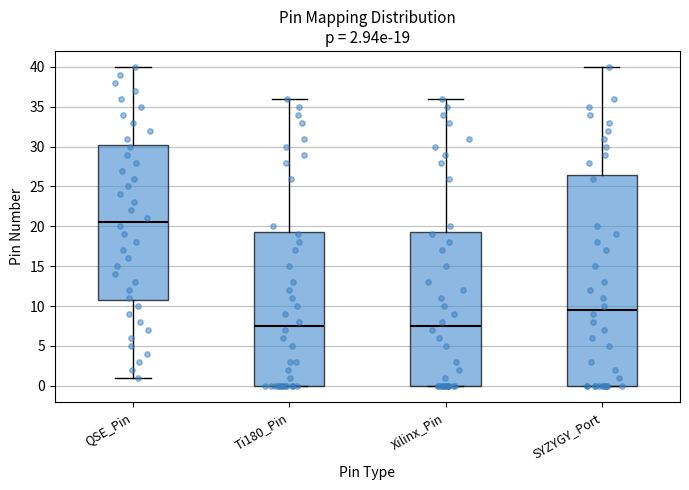

Which box is the tallest, from its lower edge to its upper edge?

SYZYGY_Port